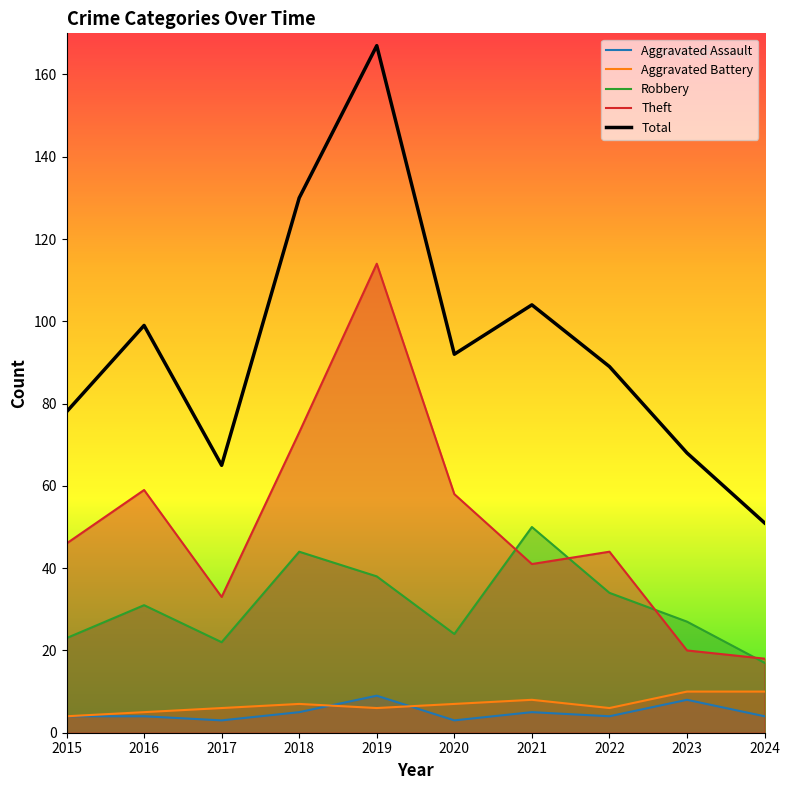

Count the number of categories in the chart.

10